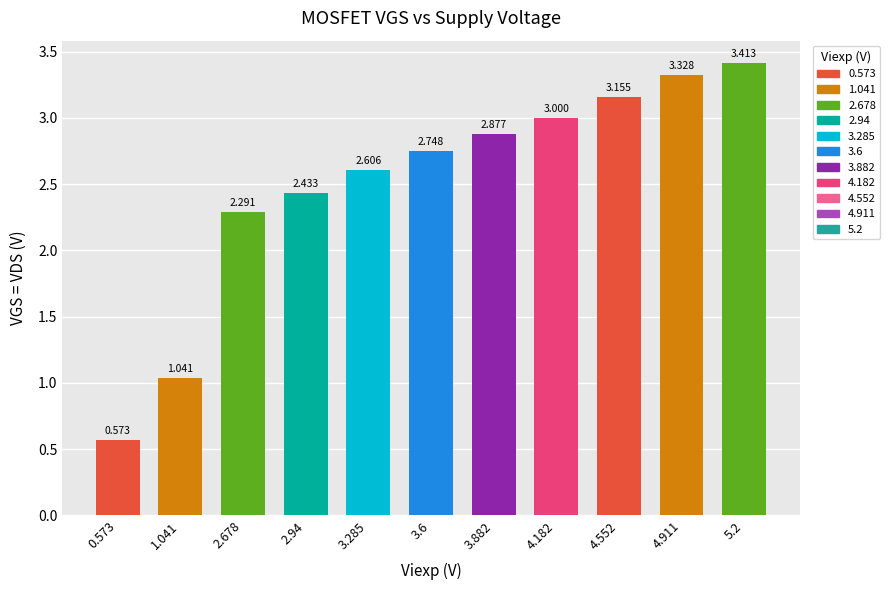

What is the minimum value shown in the chart?

0.6